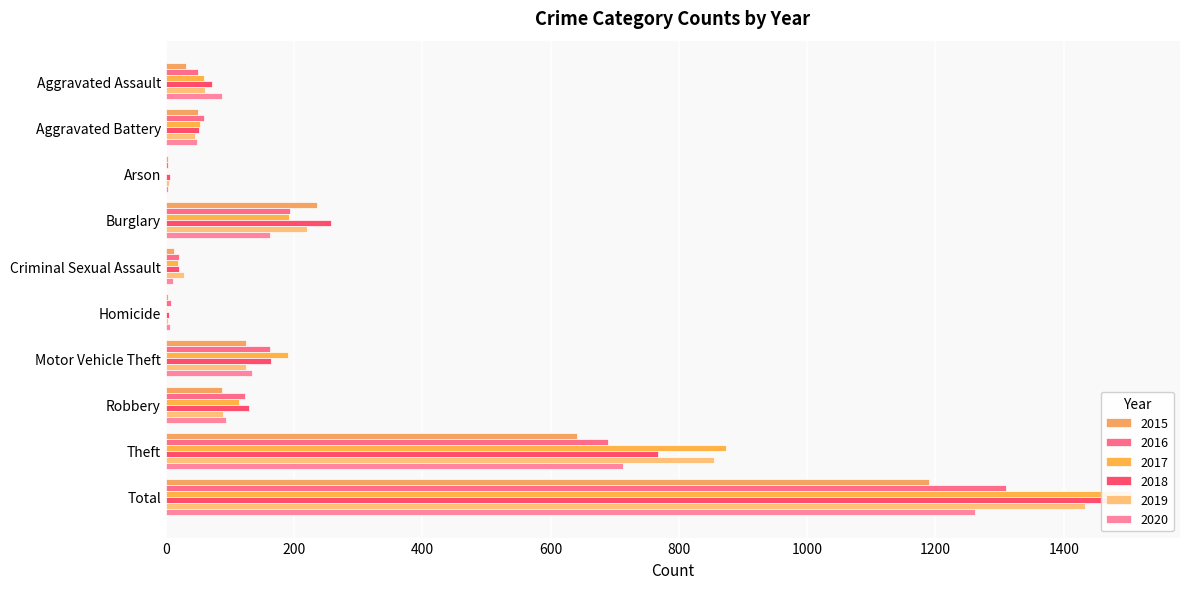

The value of 2016 at Aggravated Battery is 79. True or false?

False